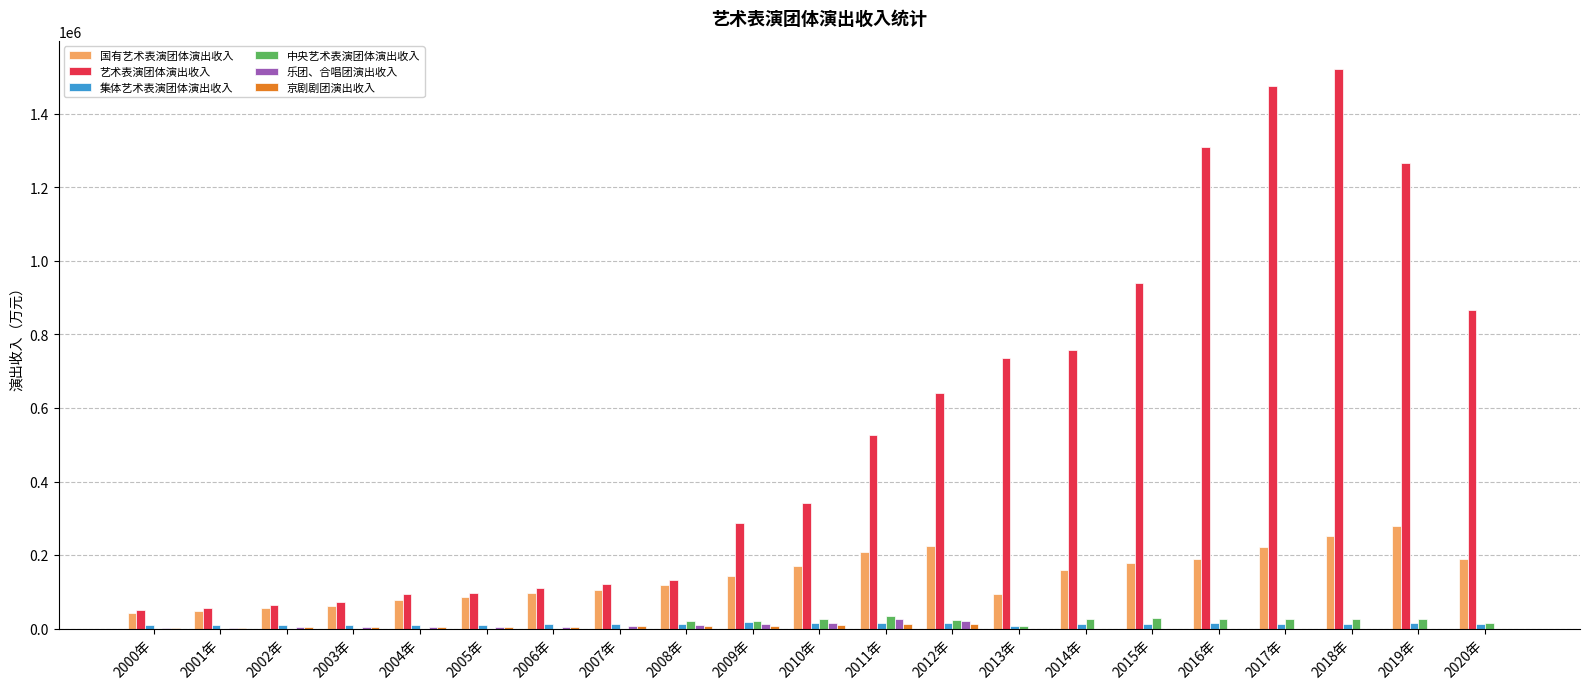

What is the difference between the 集体艺术表演团体演出收入 values at 2012年 and 2003年?

4737.9